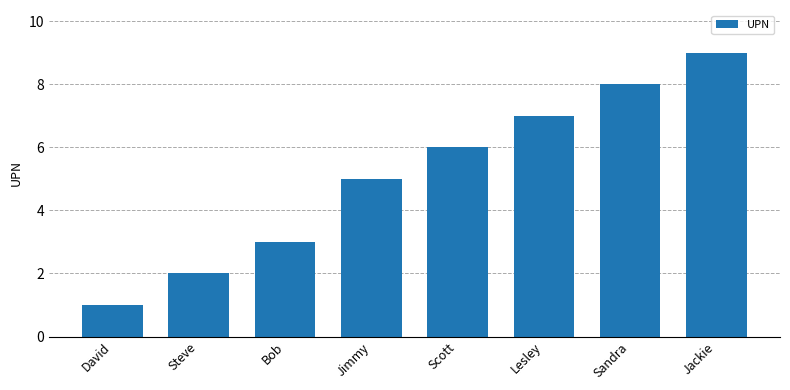

Reading left to right, transcribe all the data shown in this chart.

1	2	3	5	6	7	8	9